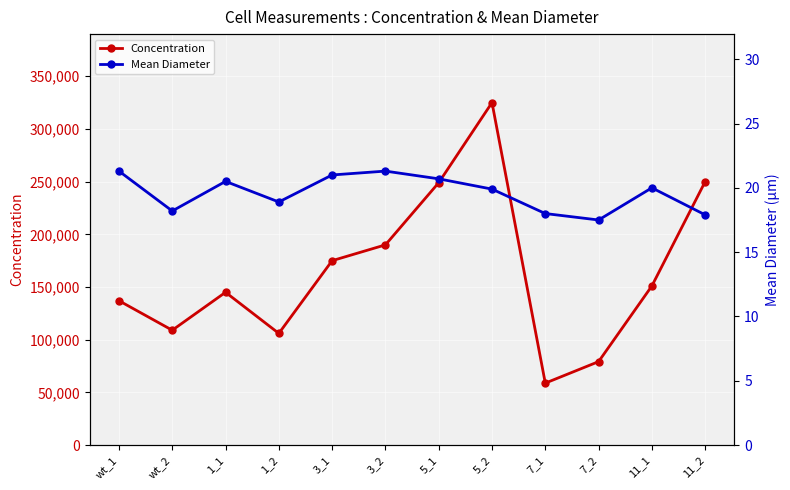

At which category does Mean Diameter reach its first local peak?

1_1